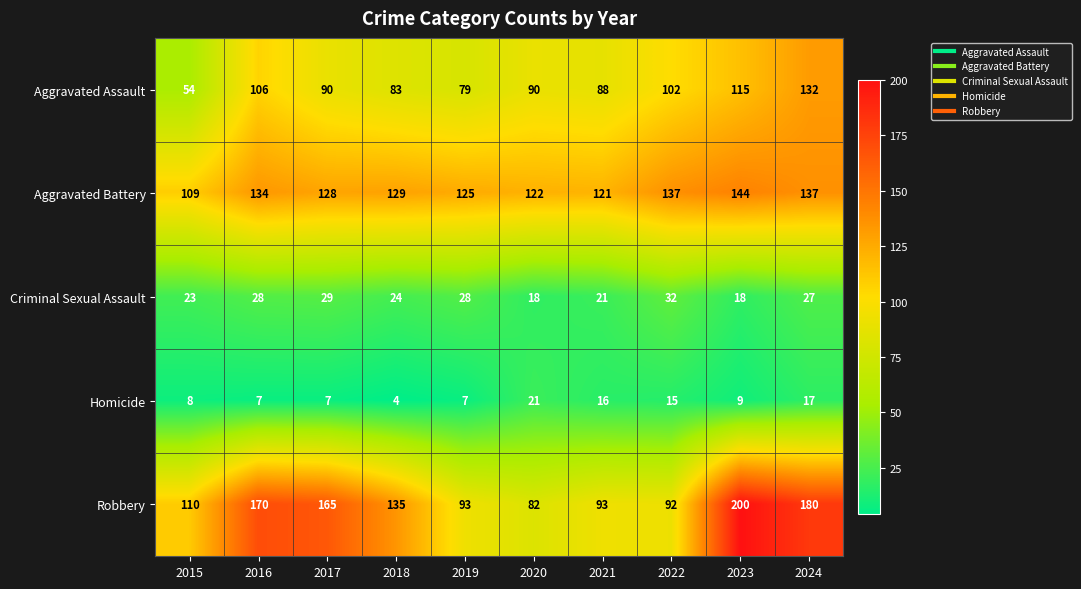

Count the number of data series in this chart.

5